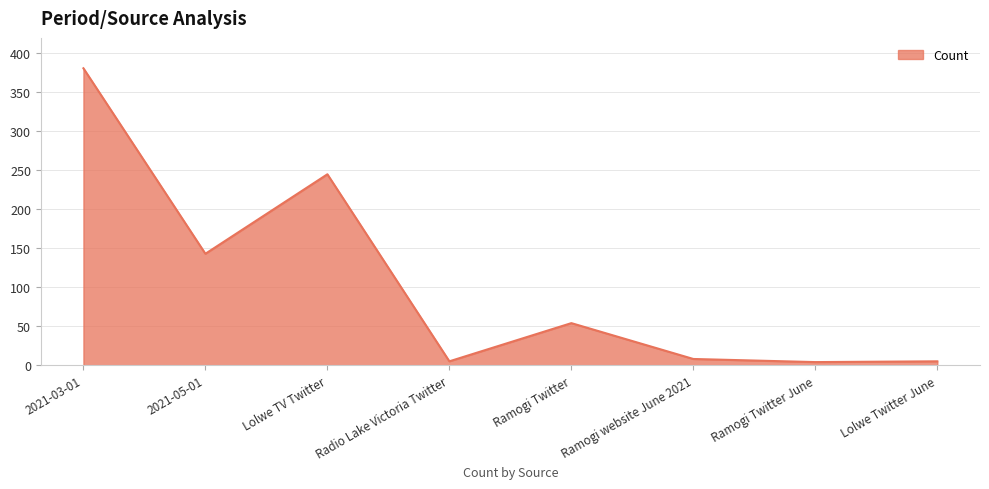

True or false: there are more than 0 points higher than both neighbors.

True